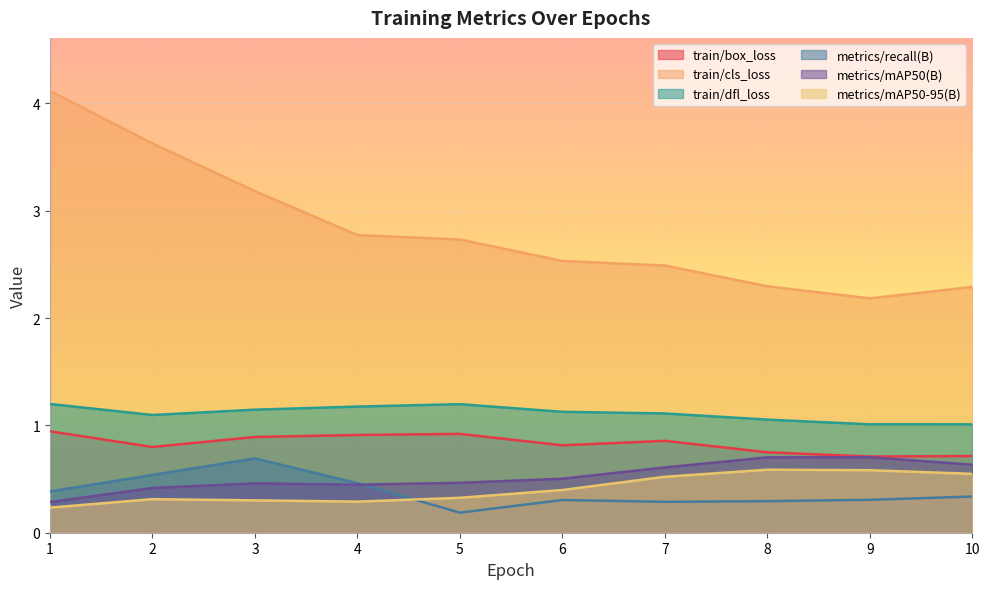

The train/cls_loss series shows 3.7 at 10. True or false?

False